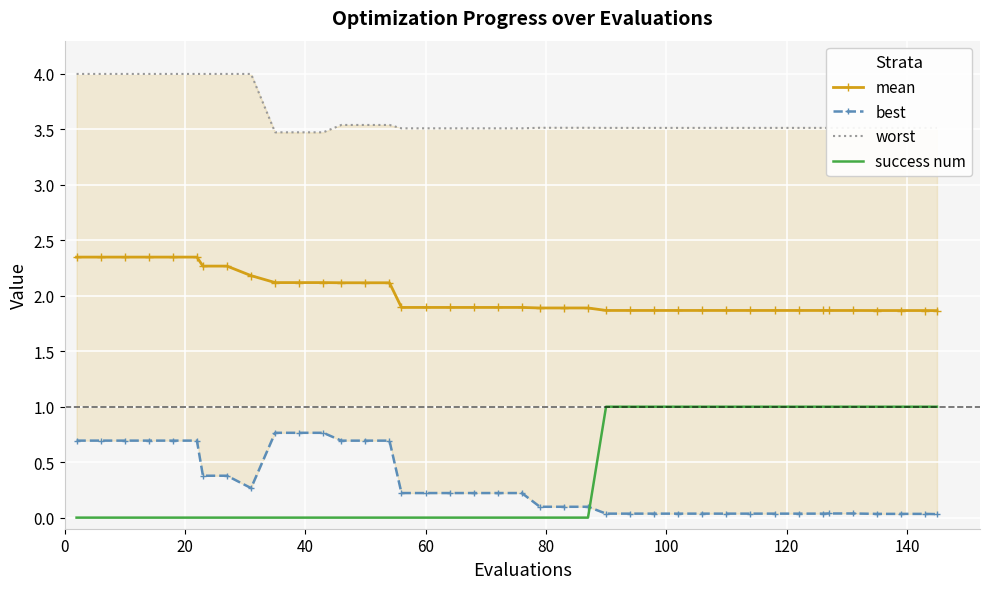

True or false: mean has more than 0 interior local peaks.

False